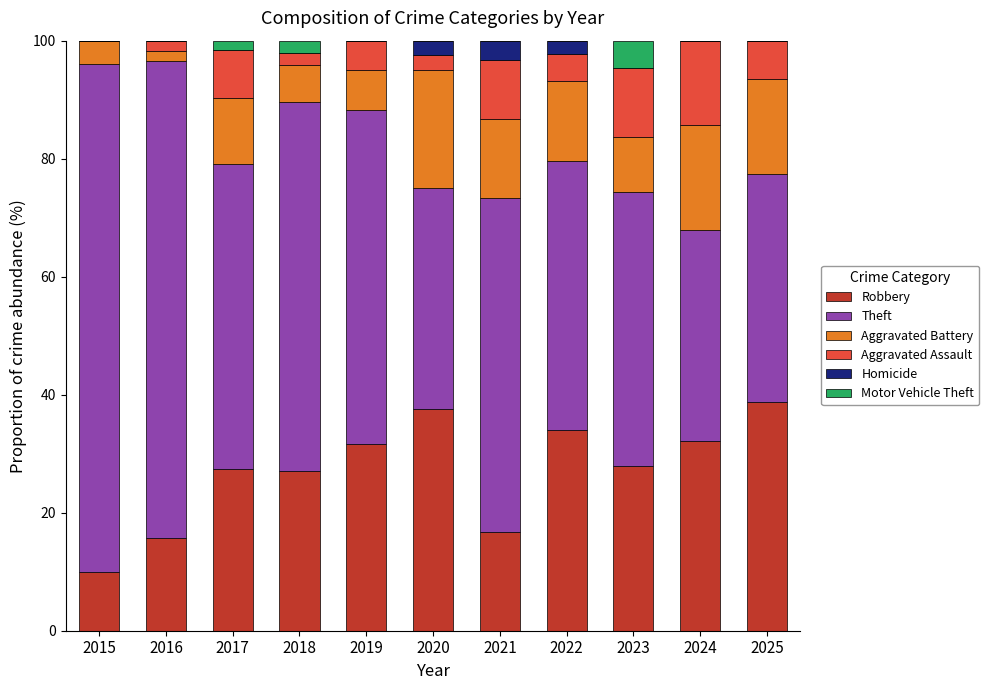

Are the bars grouped side by side (vs. stacked)?

No